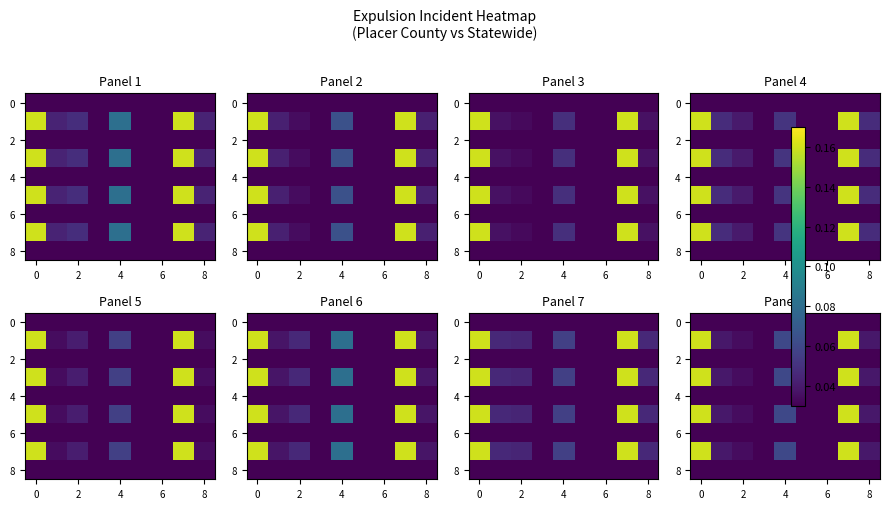

How many categories are shown in the chart?

9